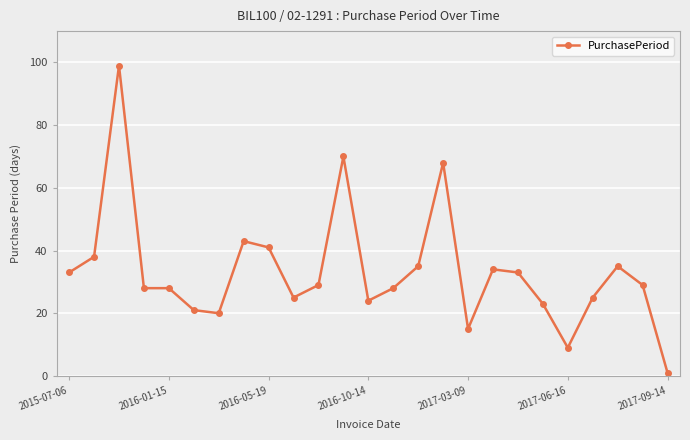

True or false: the data has more than 1 interior local peaks.

True